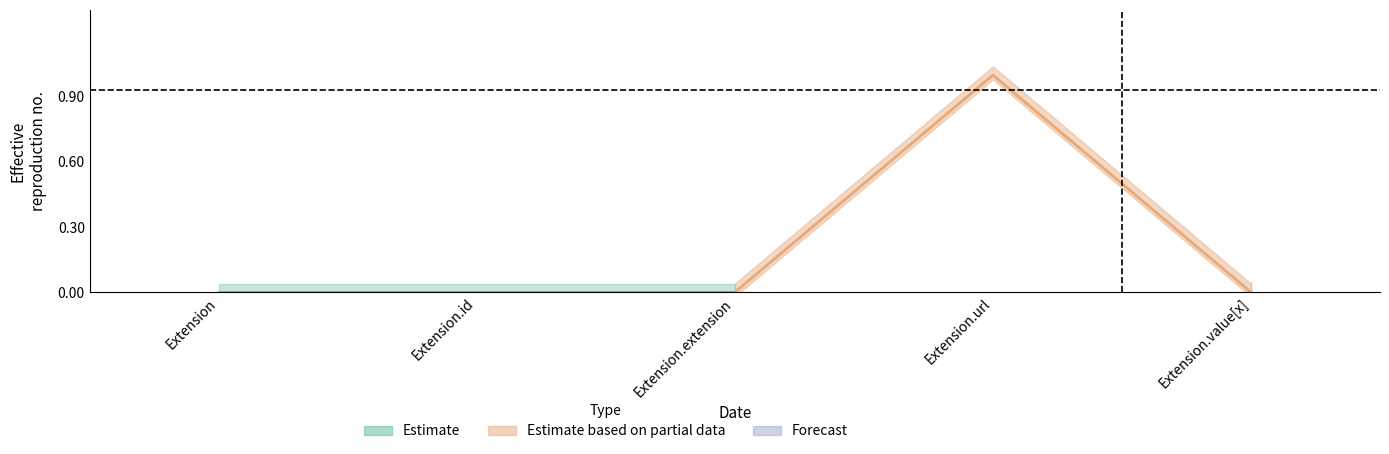

Which category has the lowest value in the Estimate series?

Extension